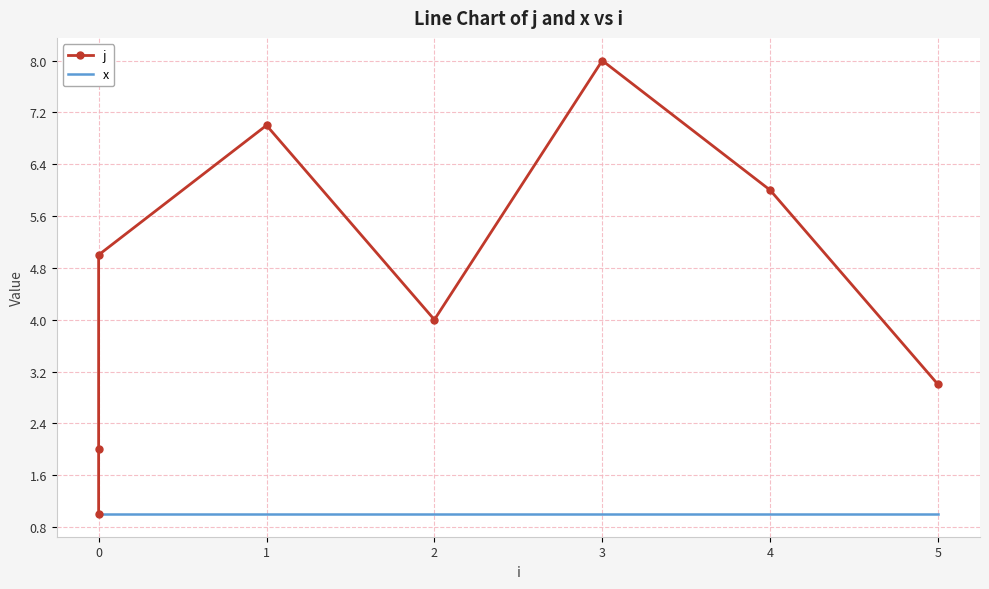

True or false: x has more than 0 points higher than both neighbors.

False